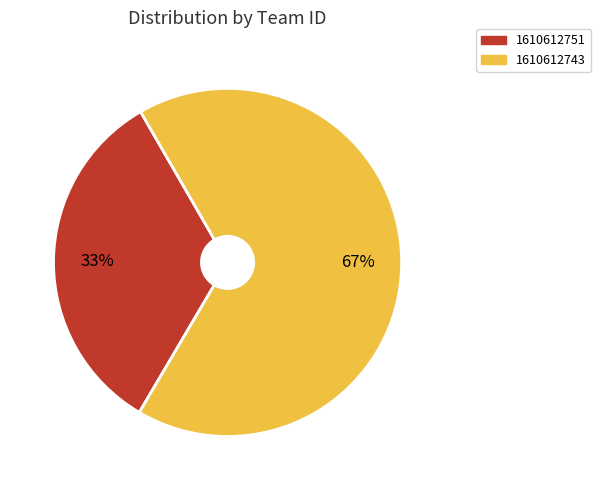

Is the sum of 1610612751 and 1610612743 greater than half?

Yes